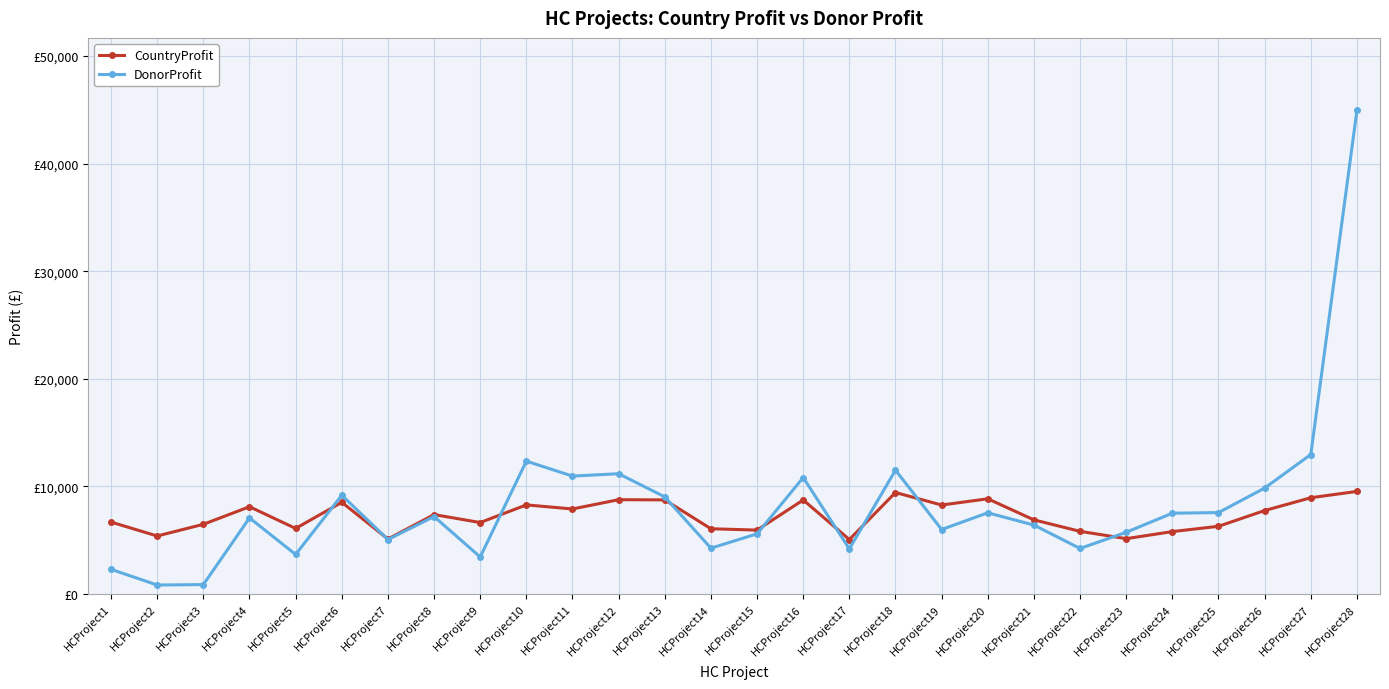

Where do CountryProfit and DonorProfit first cross each other?

HCProject5 and HCProject6